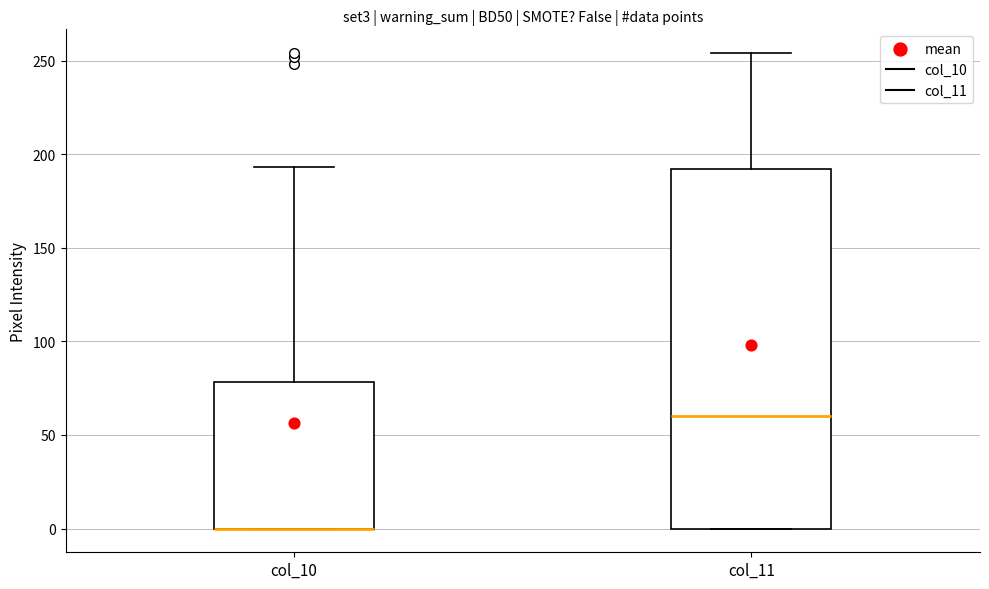

Reading left to right, transcribe this box plot: for each box, give where its median line is, the range the box spans, and where its two whiskers end, as read against the y-axis. The values are not printed on the chart, so give them approximately, as read against the axis.

col_10: median 0 (drawn on the box's lower edge), box 0 to 80, whiskers 0 to 195
col_11: median 60, box 0 to 190, whiskers 0 to 255